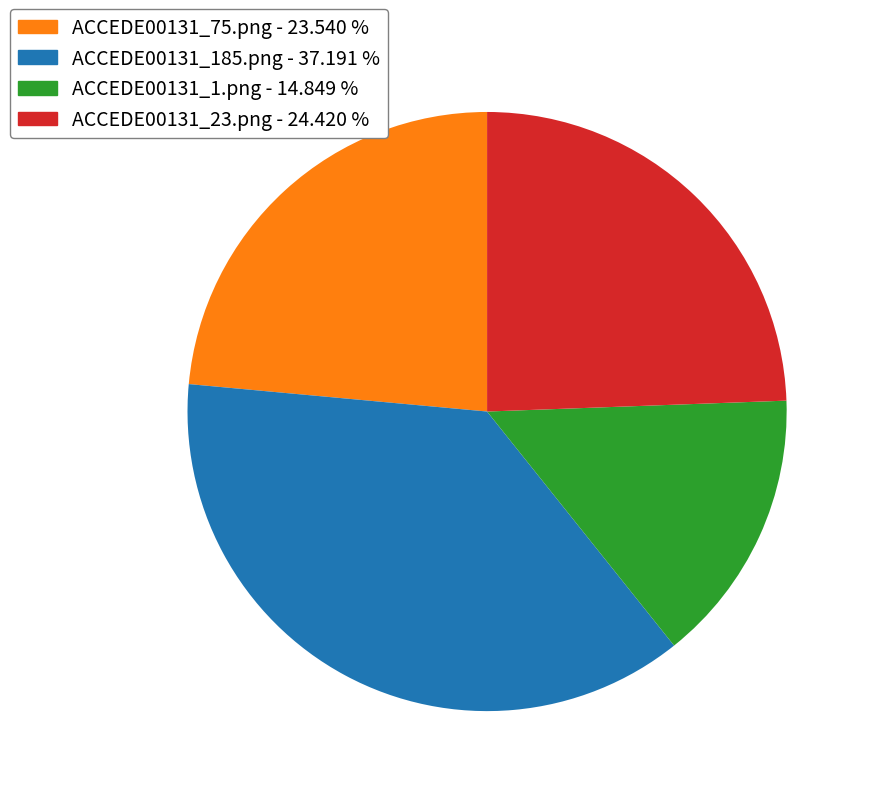

What is the largest slice in the pie chart?

ACCEDE00131_185.png